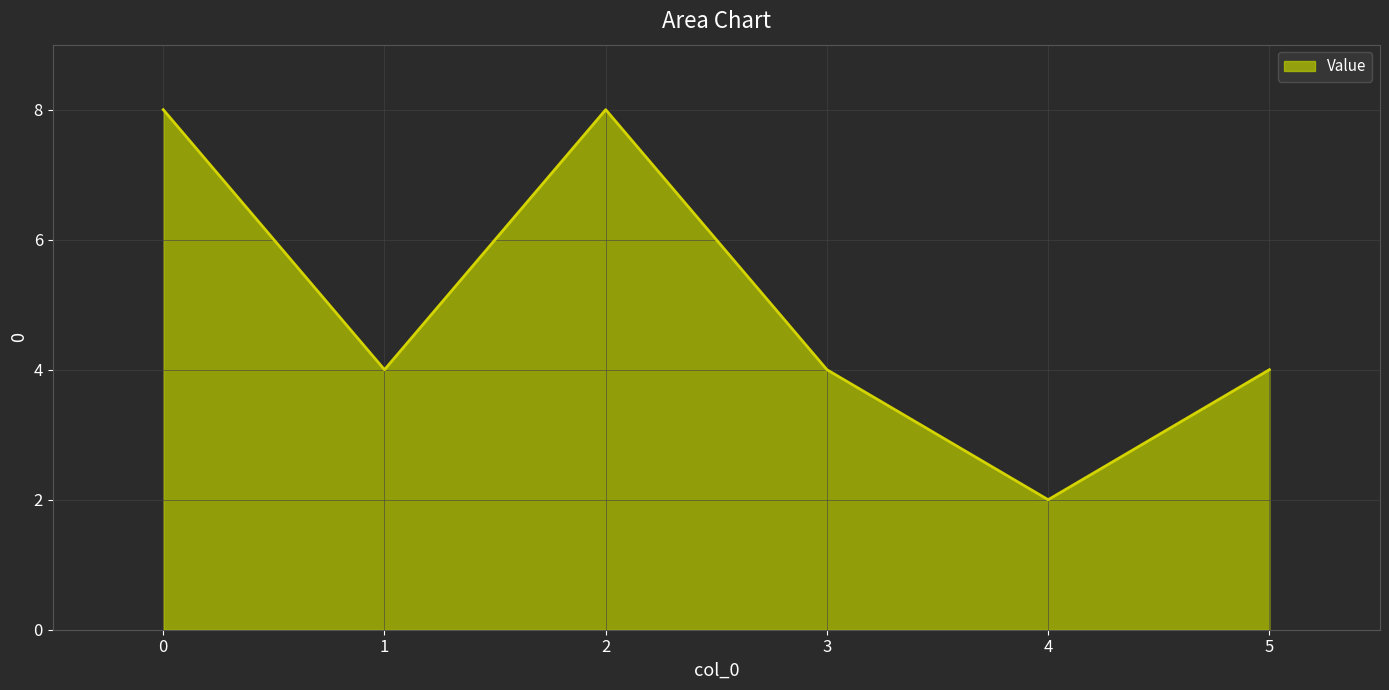

The value at 2 is 14. True or false?

False